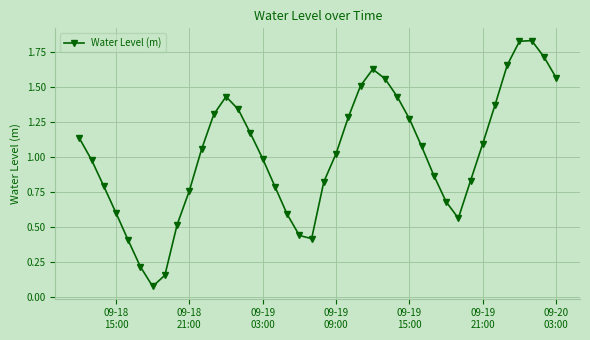

Does the chart display data point markers on the line(s)?

Yes